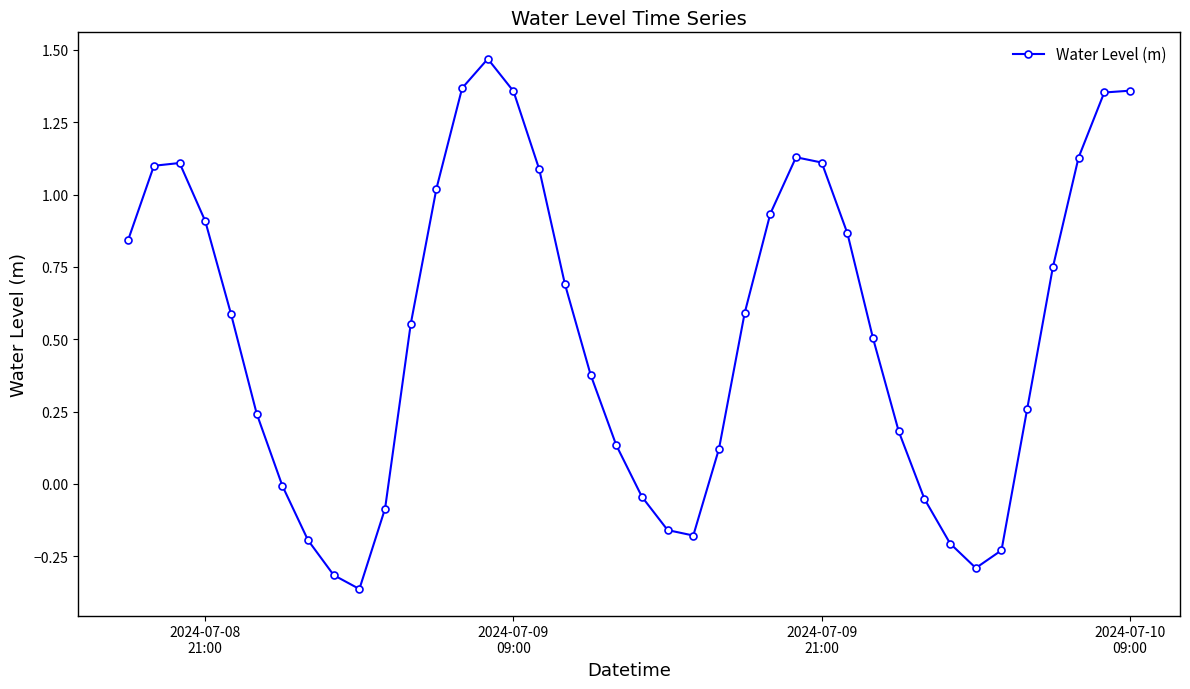

True or false: the data has more than 2 interior local peaks.

True